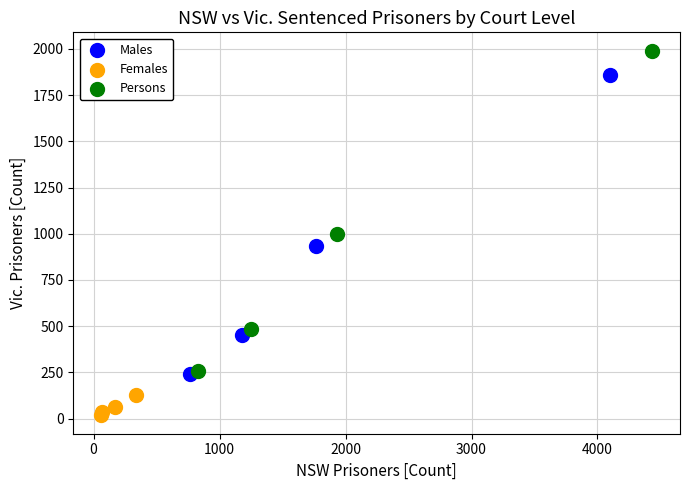

Which series contains the highest Y value?

Persons